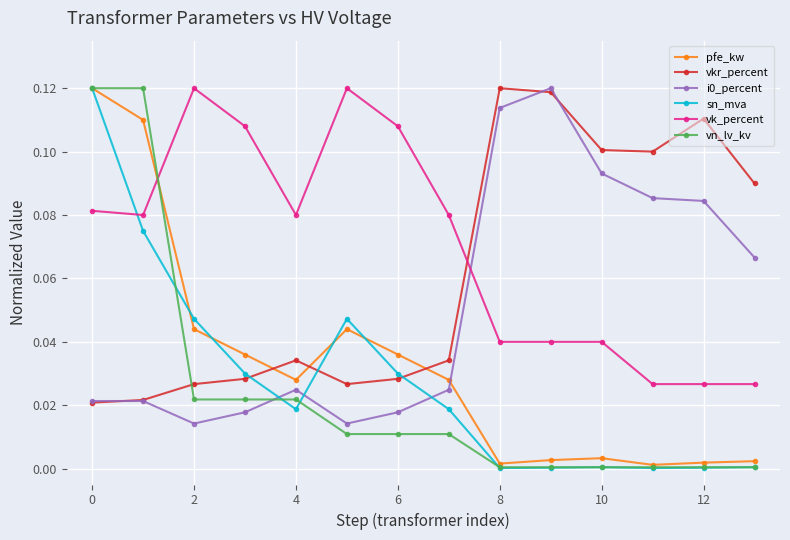

True or false: vn_lv_kv and vk_percent cross at least once.

True